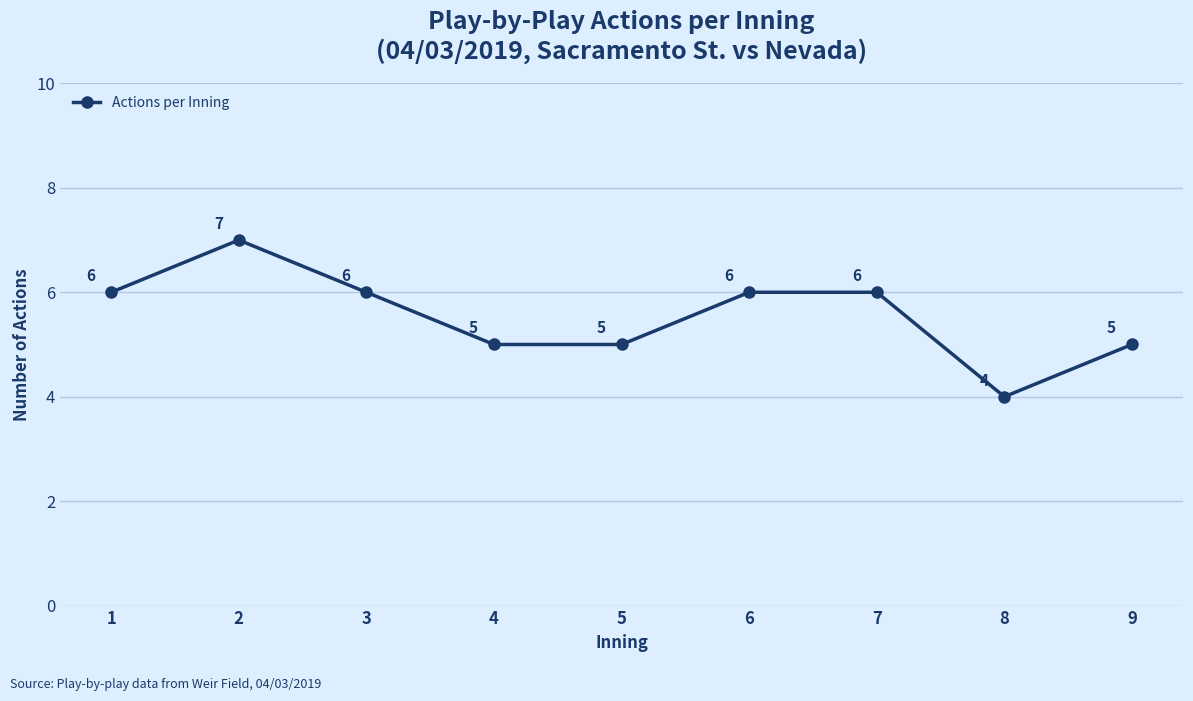

The value at 1 is 6. True or false?

True